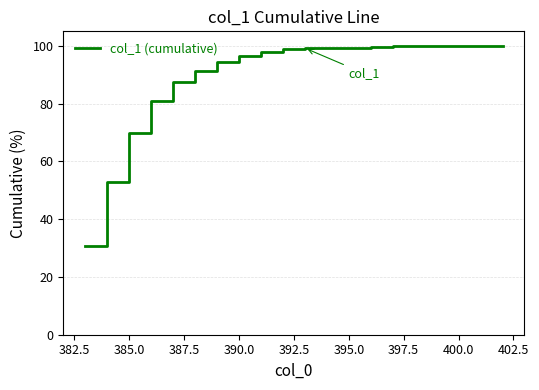

What is the smallest value displayed?

30.6